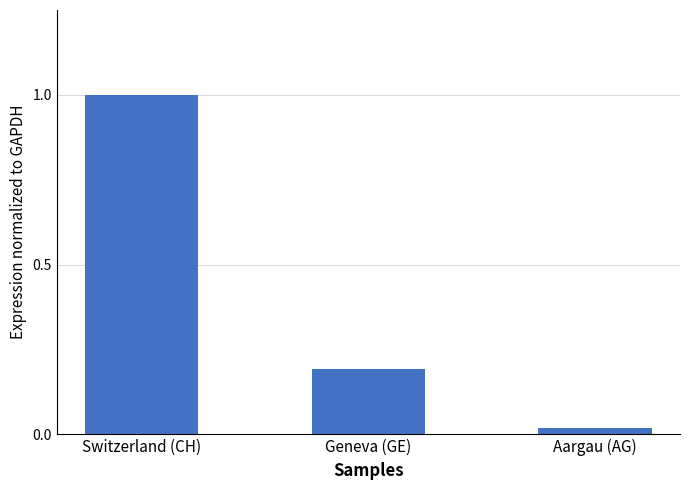

True or false: the data shows 1.8 at Switzerland (CH).

False